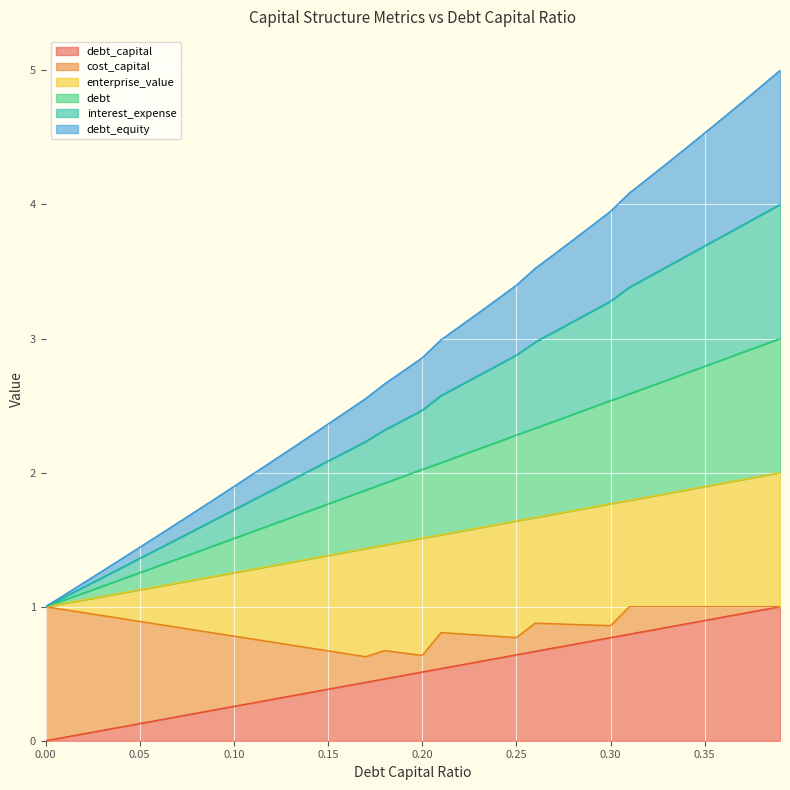

What is the difference between the debt_capital values at 0.03 and 0.08?

0.1